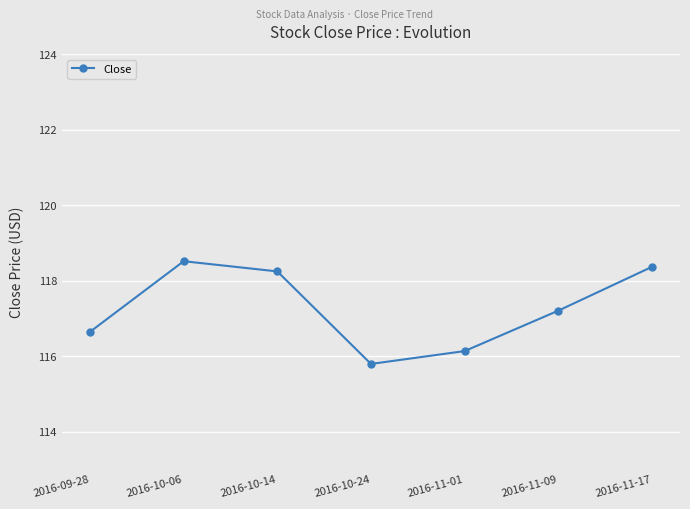

Count the number of values greater than 117.

4